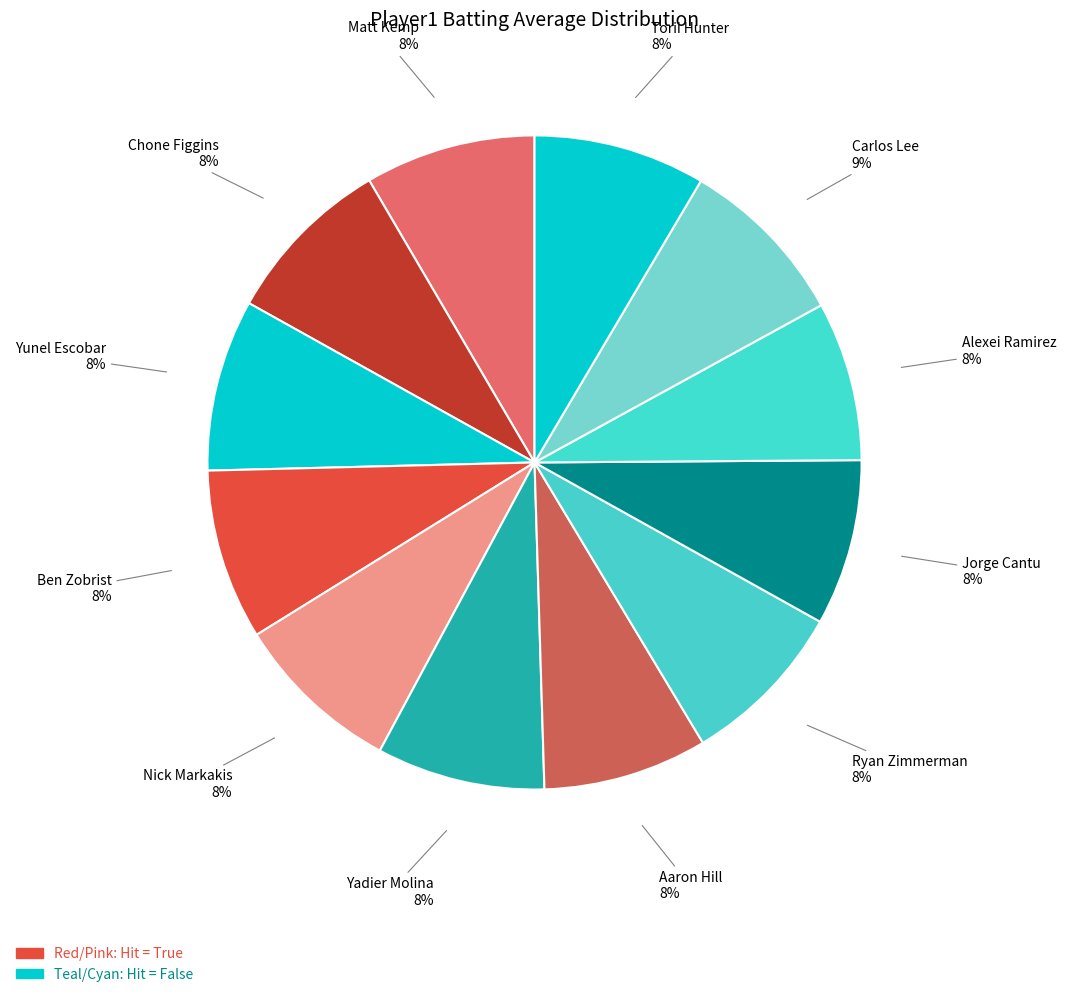

Is there any slice that represents more than half of the pie?

No